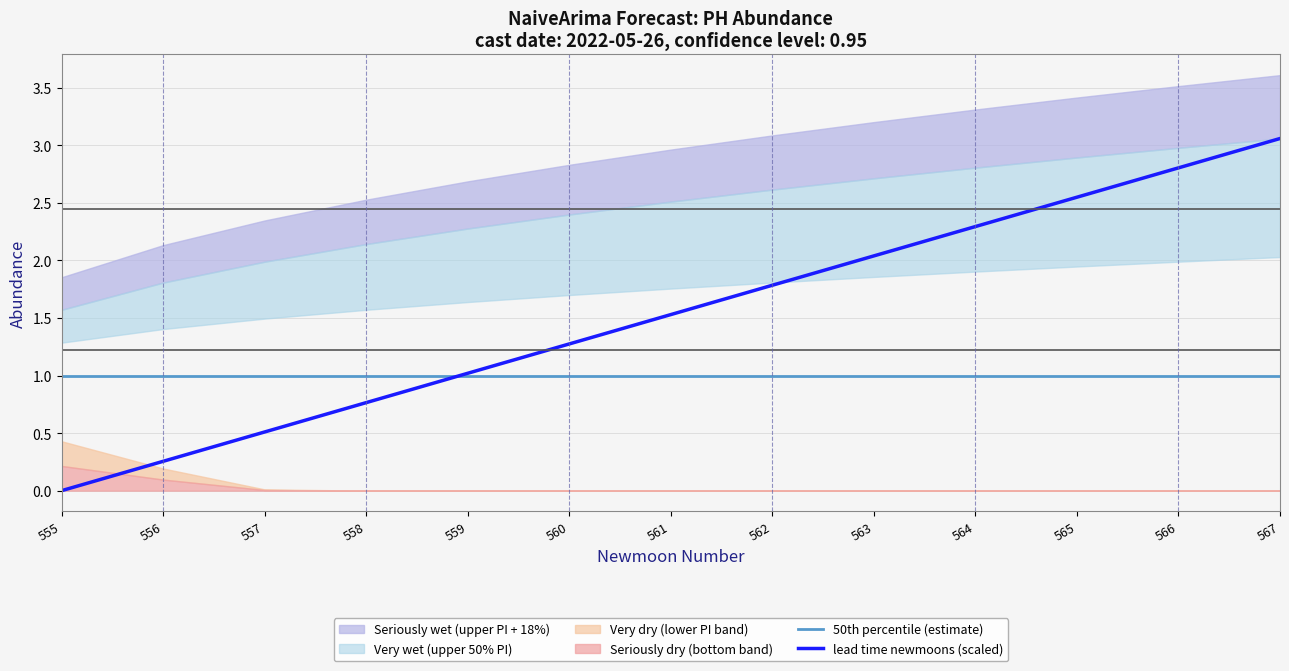

Is the value of lead time newmoons (scaled) at 562 greater than the value of 50th percentile (estimate) at 557?

Yes